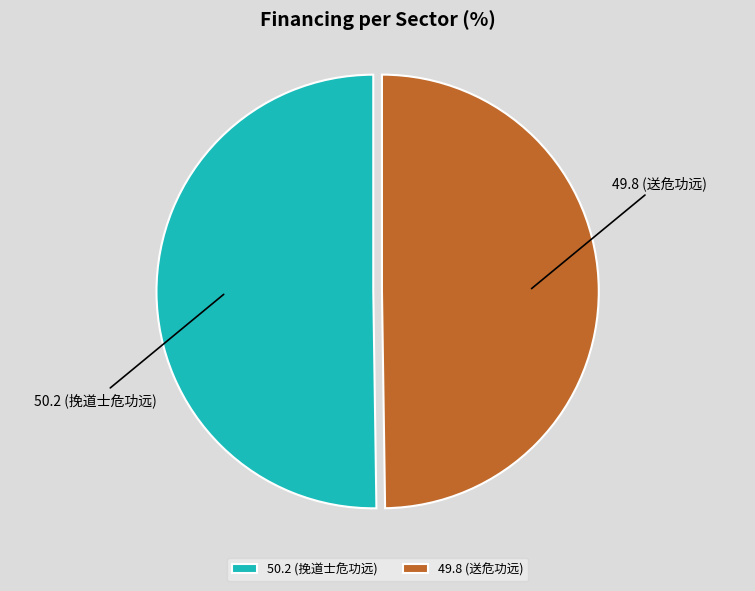

Combined, do 50.2 (挽道士危功远) and 49.8 (送危功远) account for over 50%?

Yes